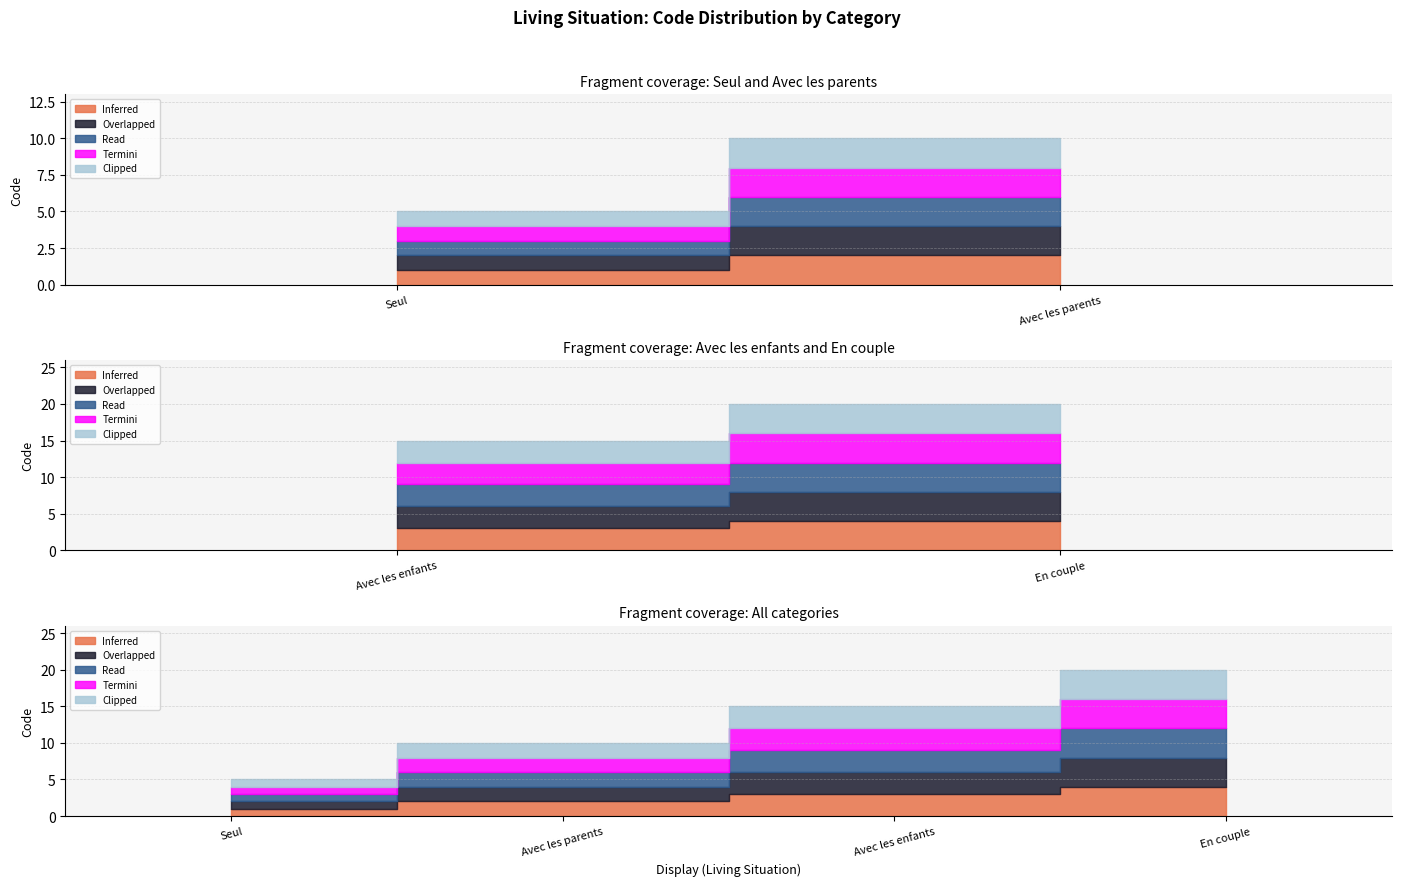

What position from the left is Avec les parents?

2